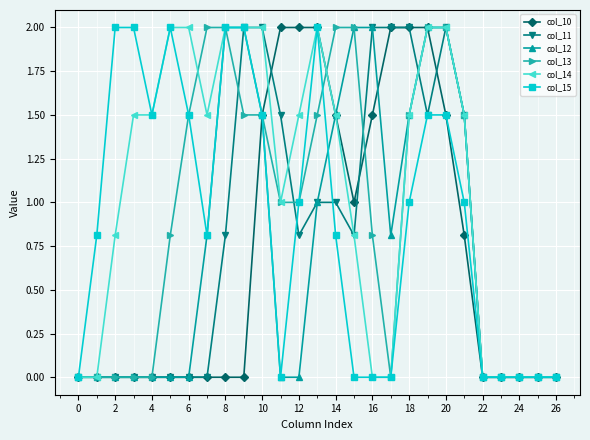

Which series has the largest total across all categories?

col_14